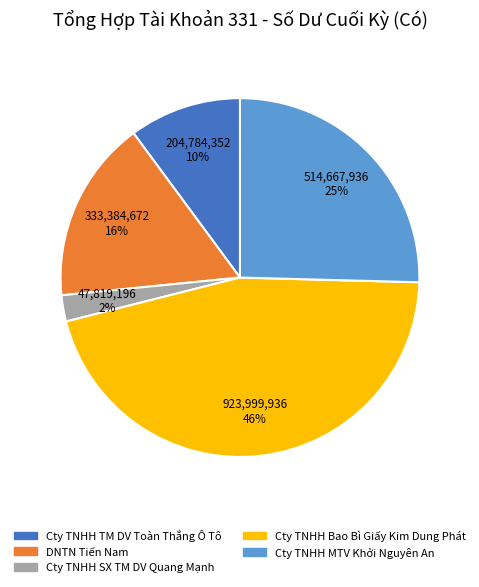

To the nearest percent, what is the average slice percentage?

20%